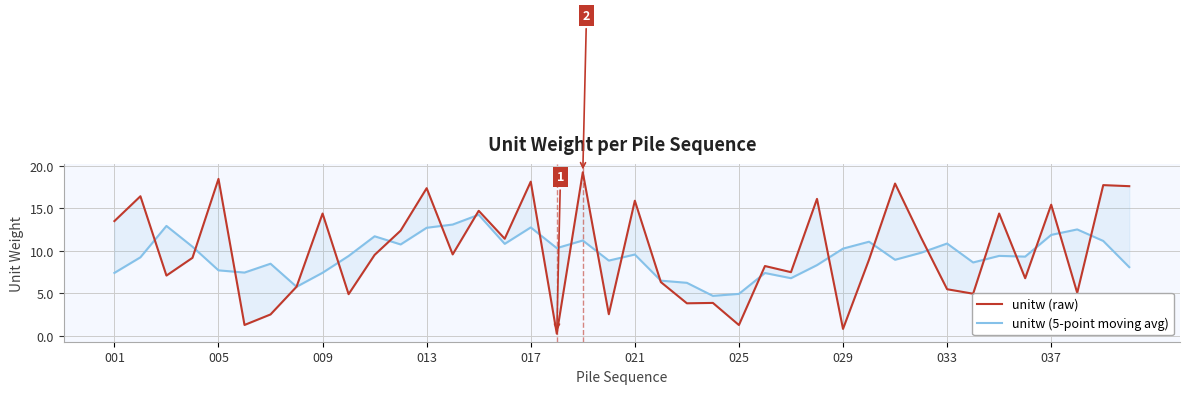

List the series in order of their peak value, highest first.

unitw (raw), unitw (5-point moving avg)